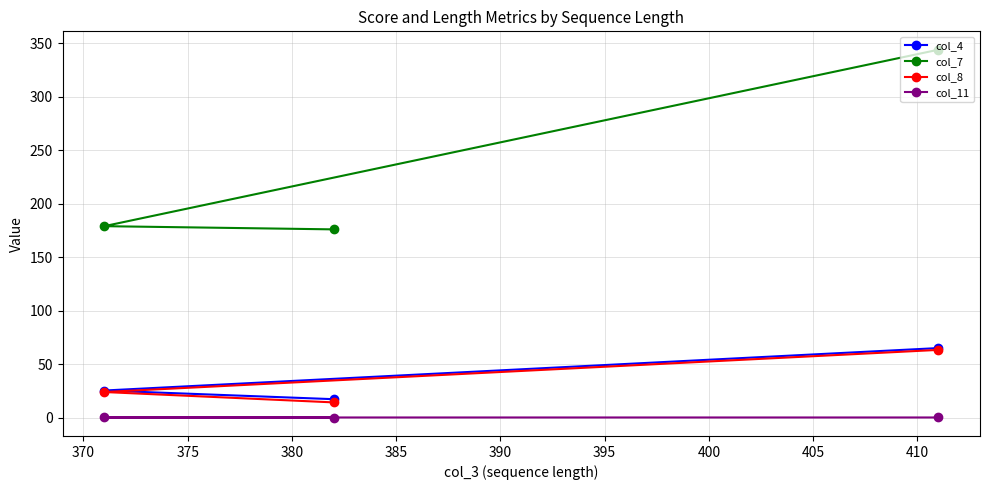

What is the value of the col_8 point at the 3rd from the left?

63.3